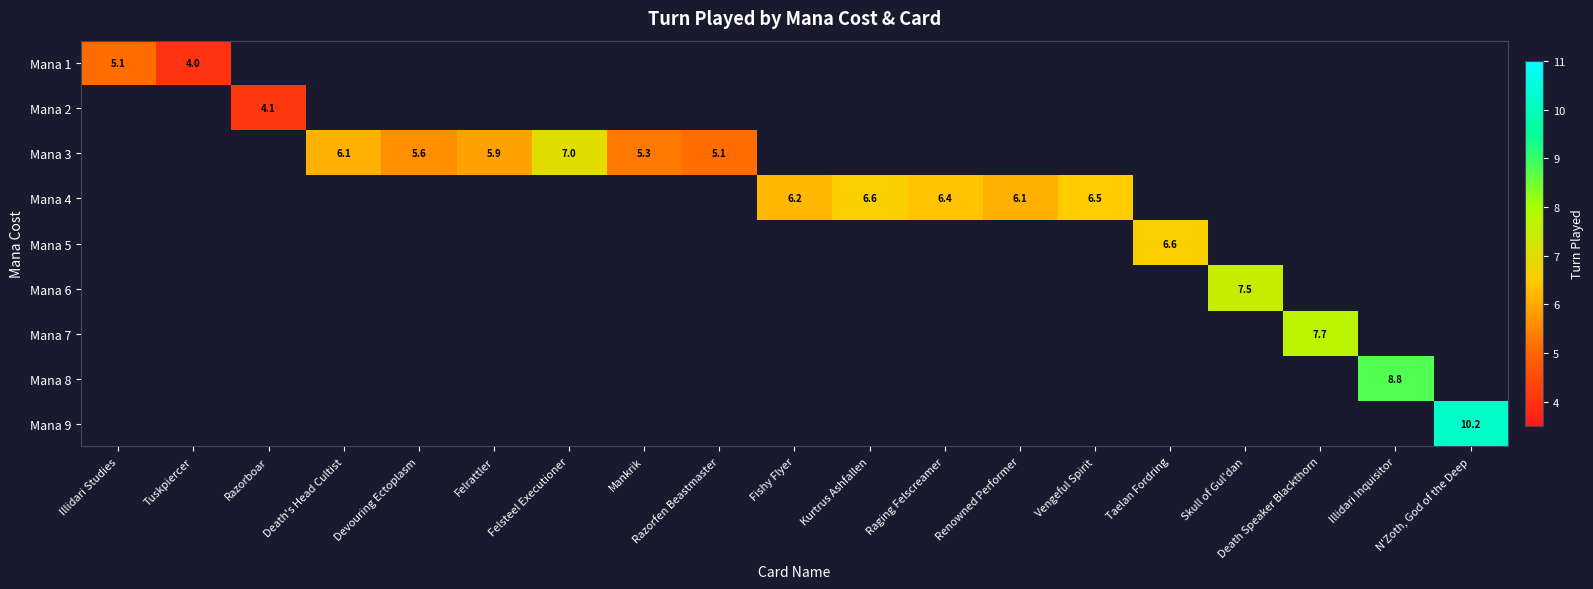

At how many categories does at least one series exceed 4?

18